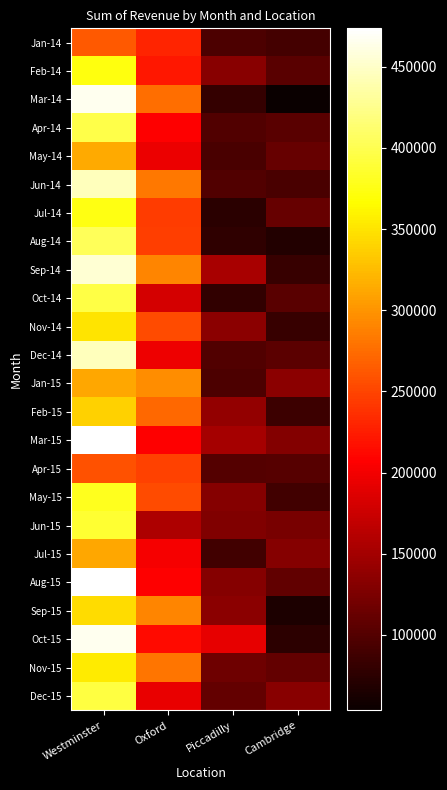

Which has a higher value, Westminster or Piccadilly?

Westminster